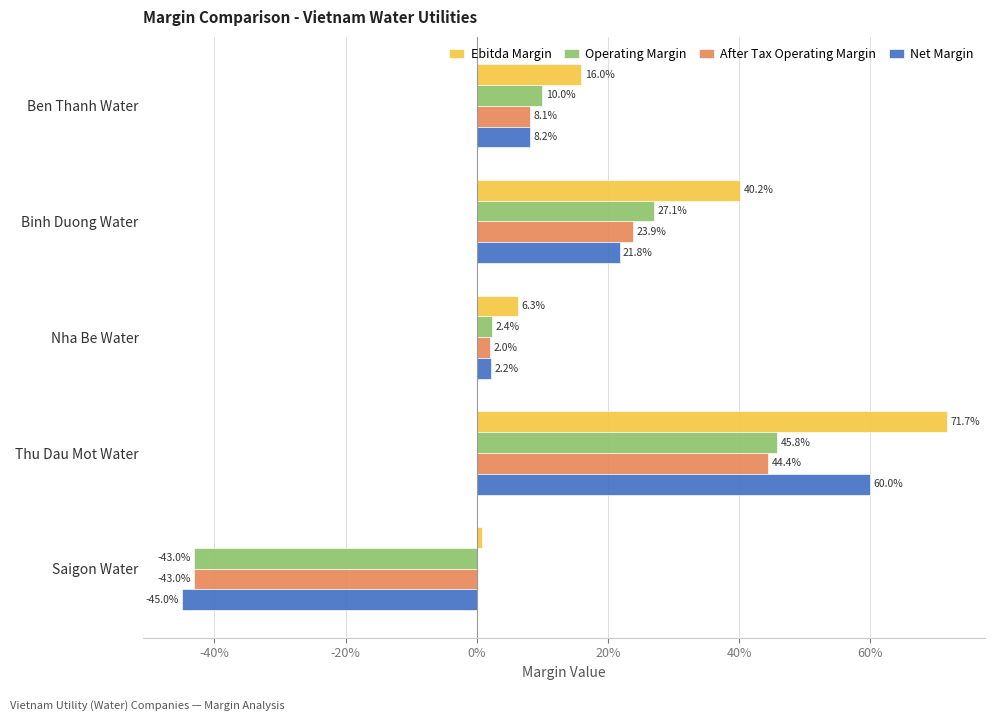

What are all the series names shown in the legend?

Ebitda Margin, Operating Margin, After Tax Operating Margin, Net Margin